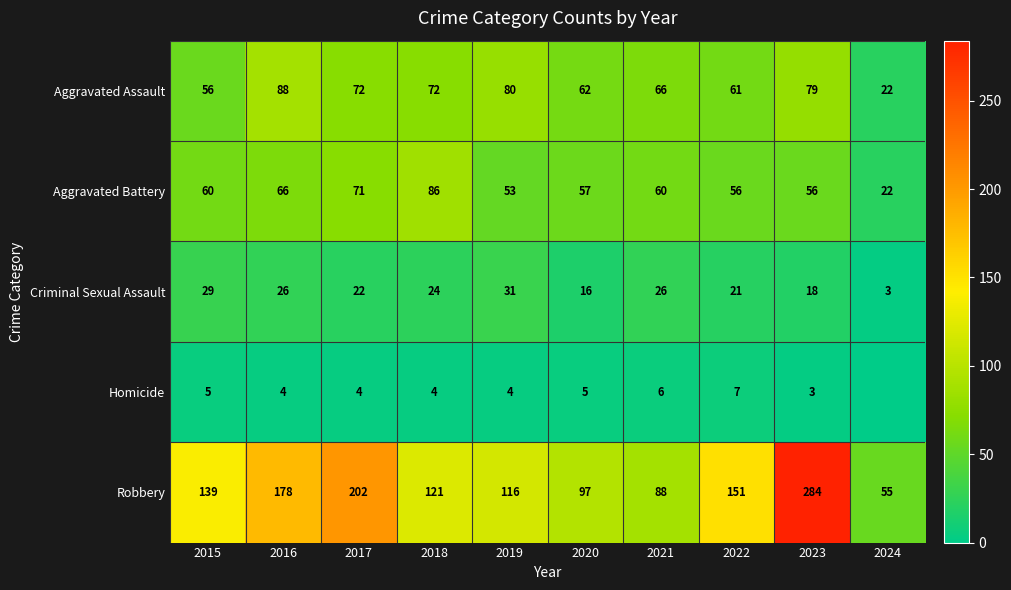

What value does the Criminal Sexual Assault series have at 2016?

26